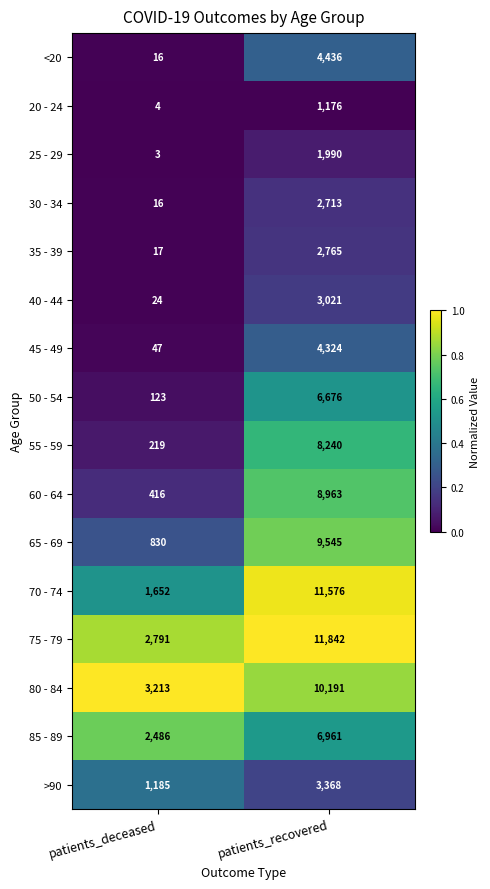

True or false: 60 - 64 has a value of 549 at patients_deceased.

False